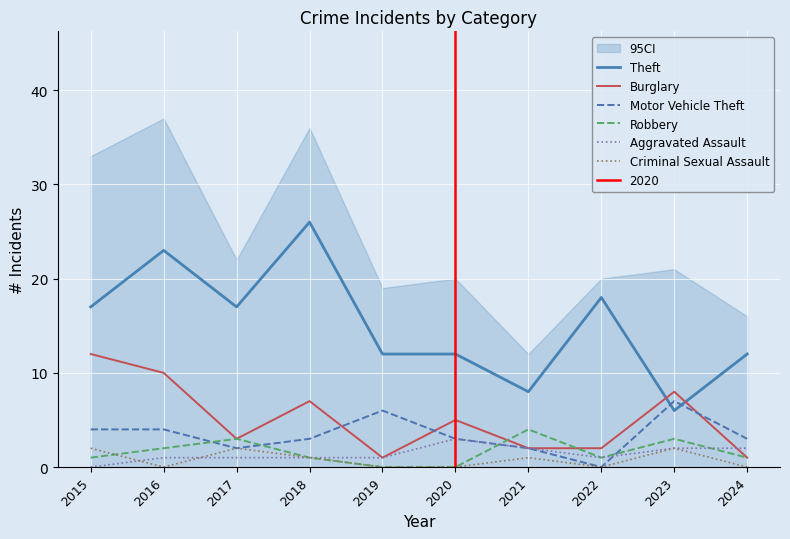

At which label is Criminal Sexual Assault closest to 1?

2018